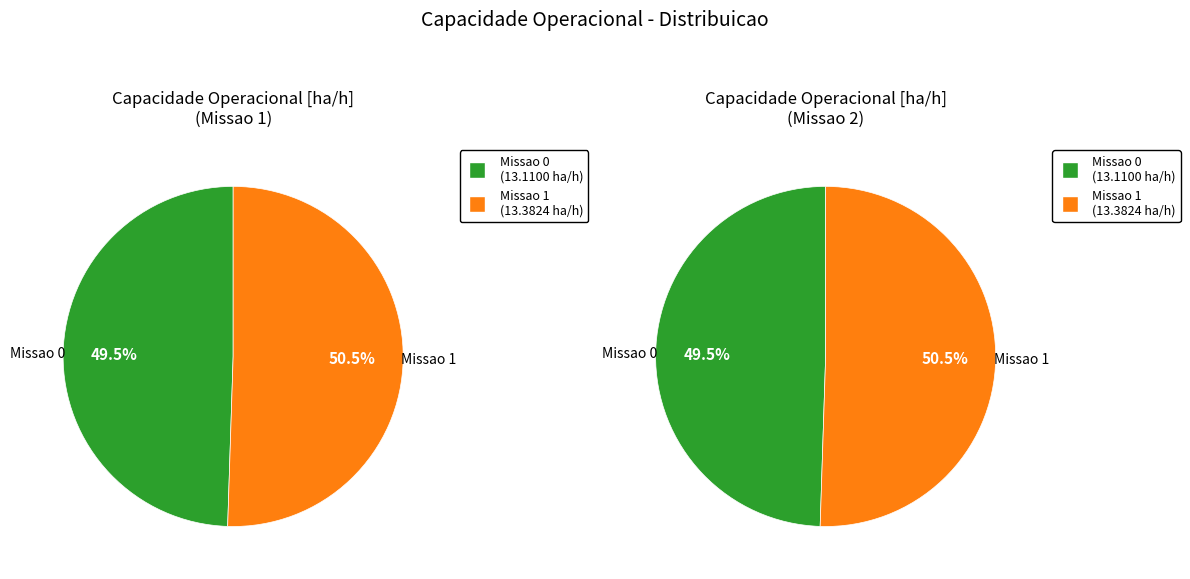

How many segments does this pie chart have?

2